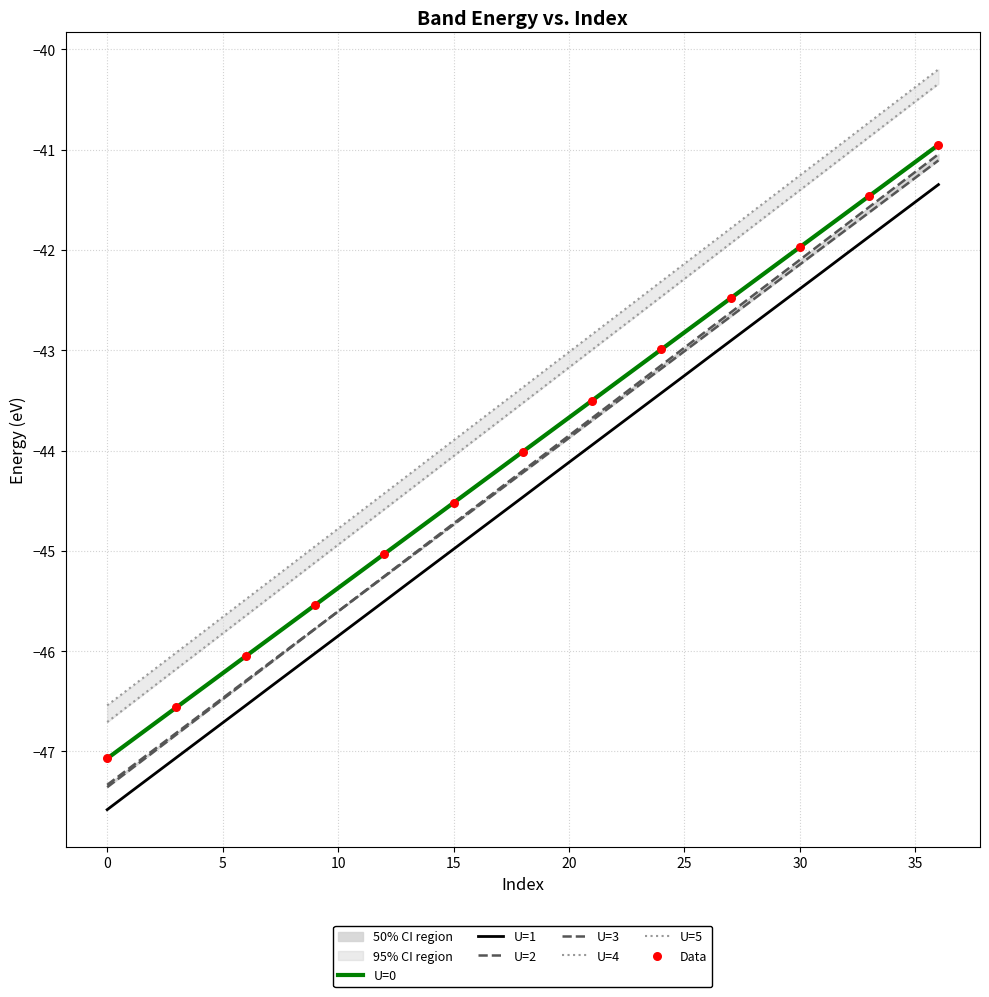

Which series has the widest spread of Y values?

U=4